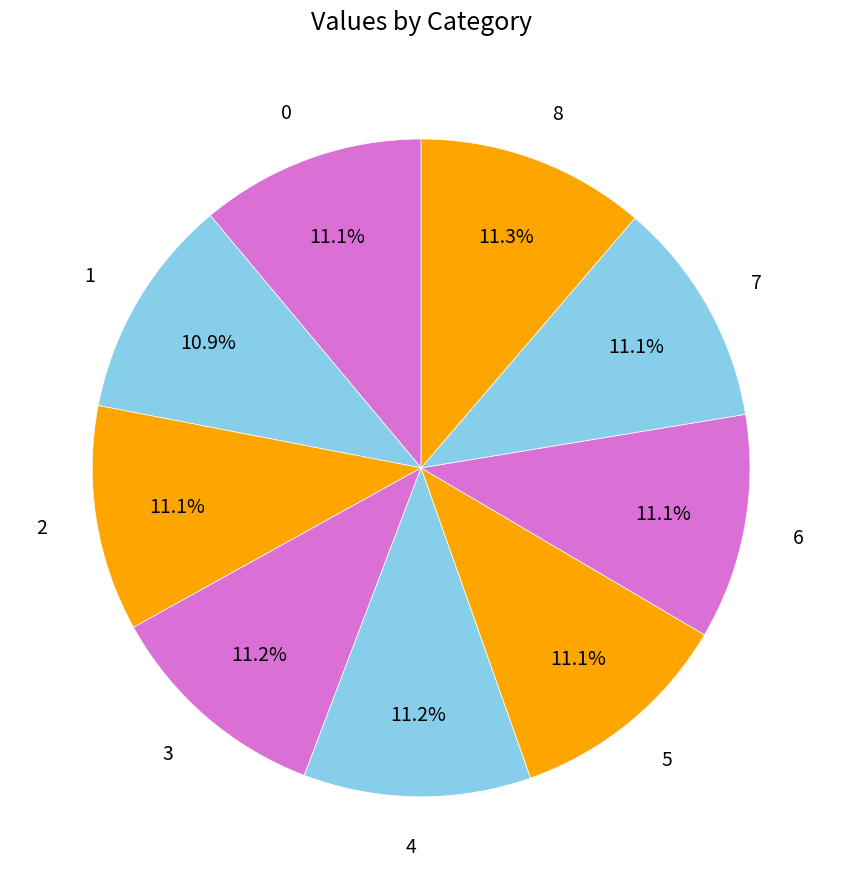

Does 1 represent more than half of the total?

No